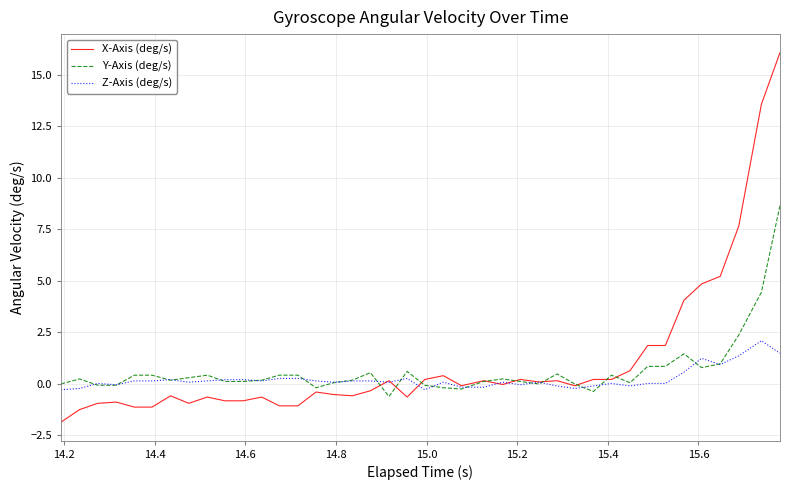

What is the minimum value for Y-Axis (deg/s)?

-0.6